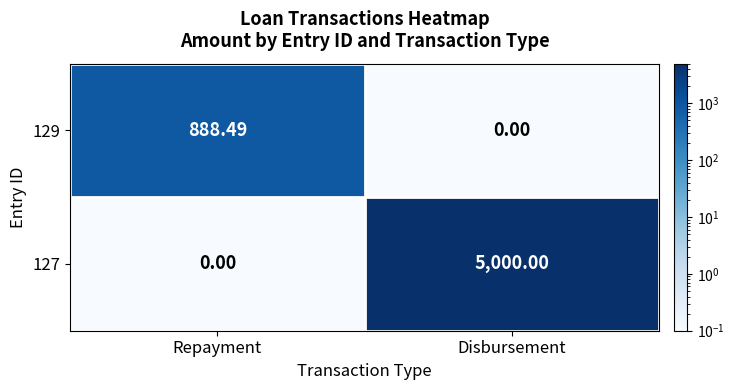

Count the number of data series in this chart.

2